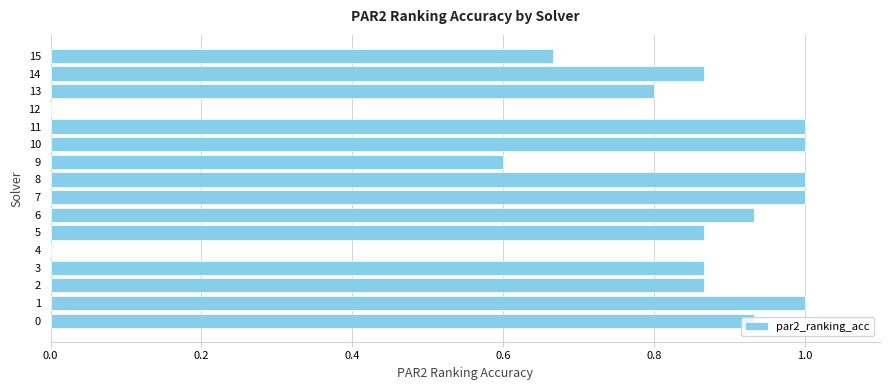

What is the sum of all values?

12.4